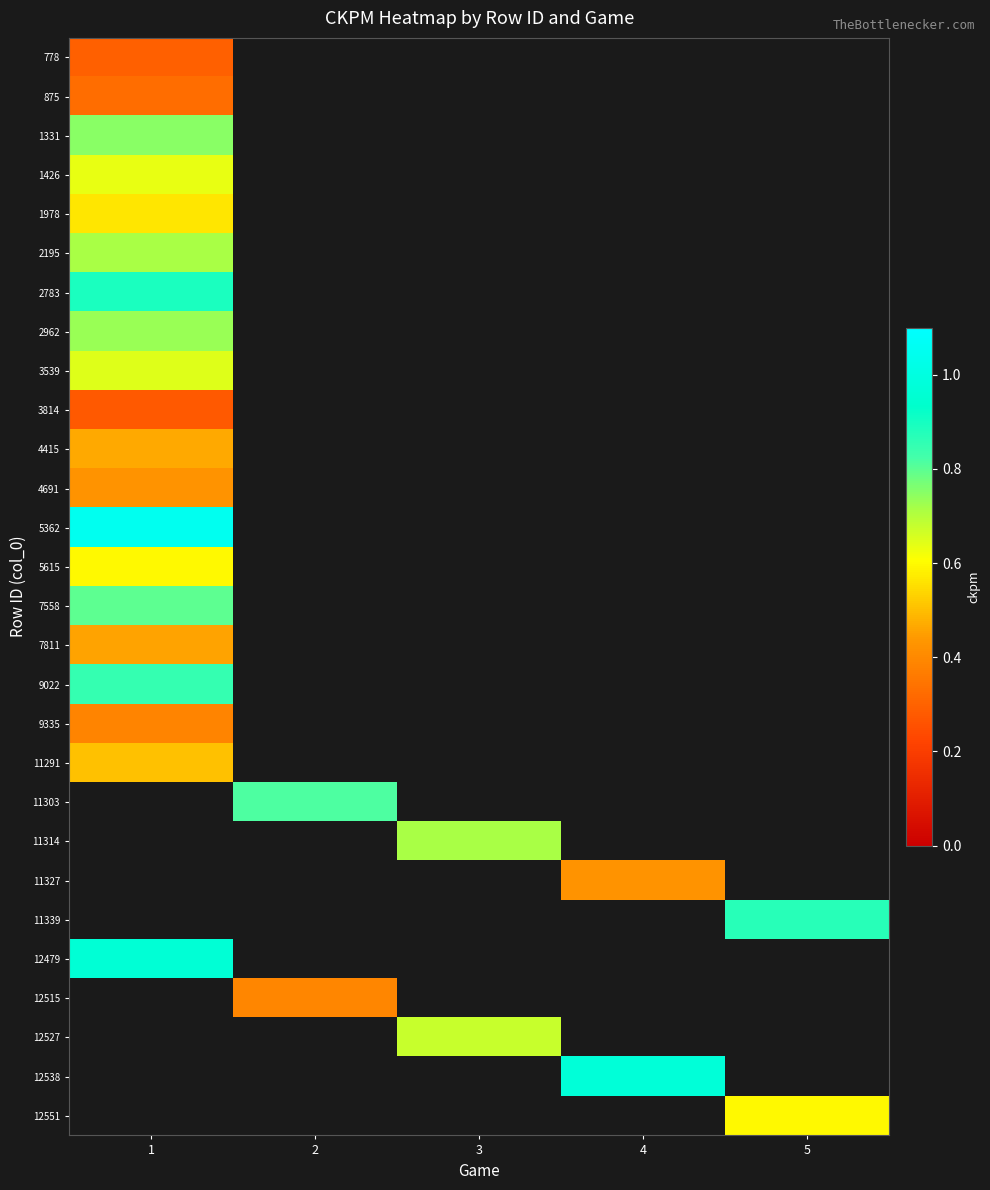

What is the smallest value displayed?

0.3